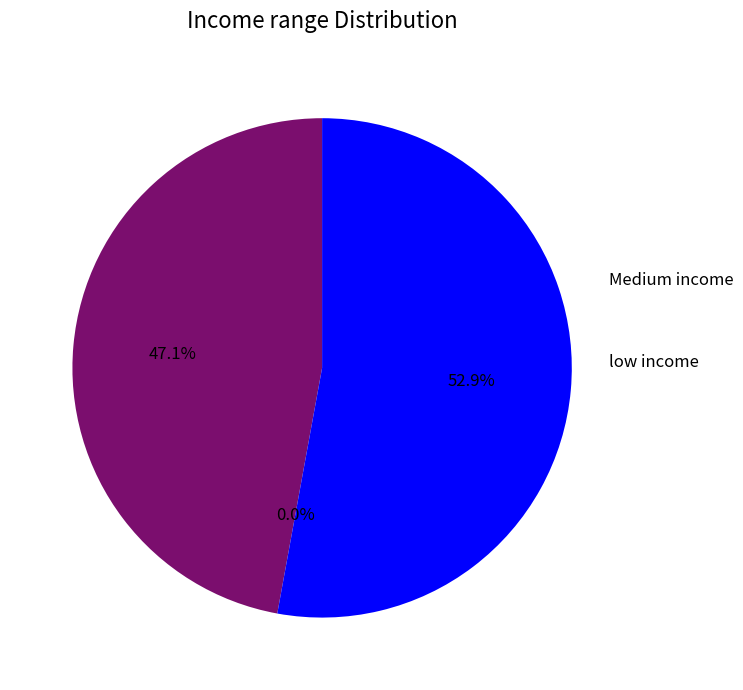

True or false: j=5 accounts for 59% of the total.

False